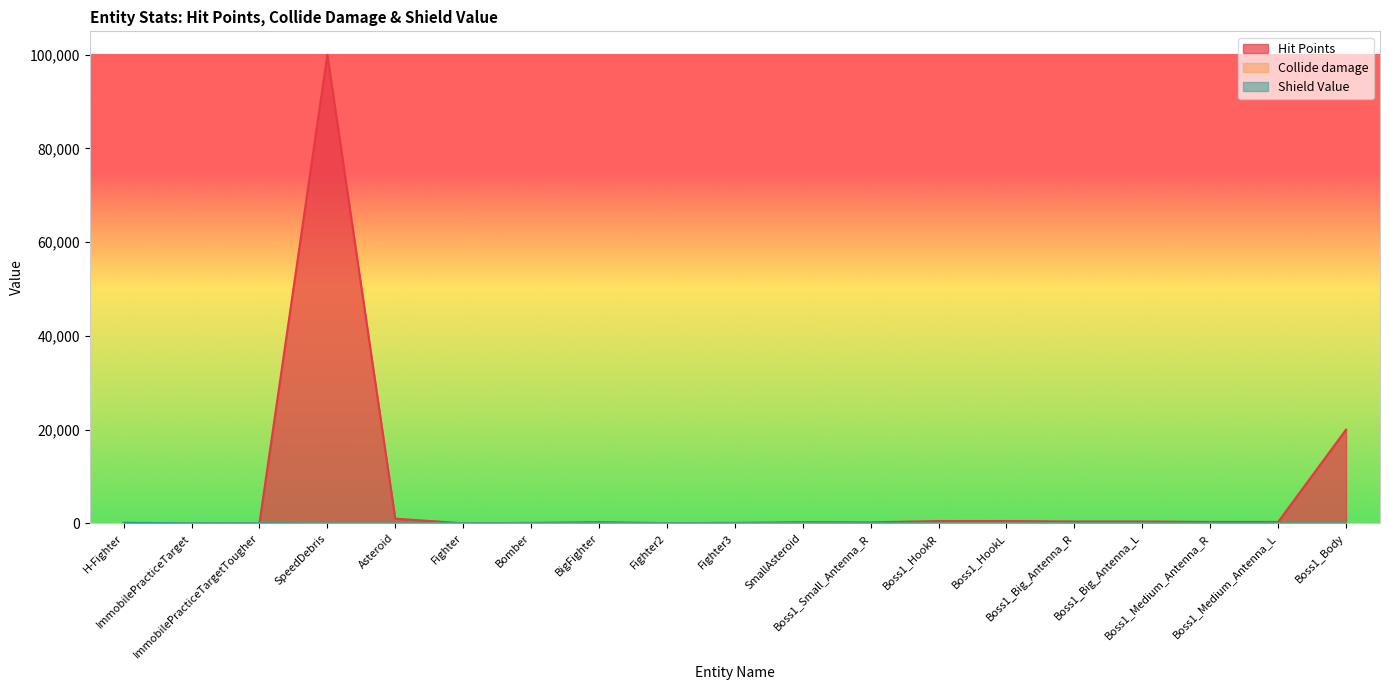

What position from the left is BigFighter?

8